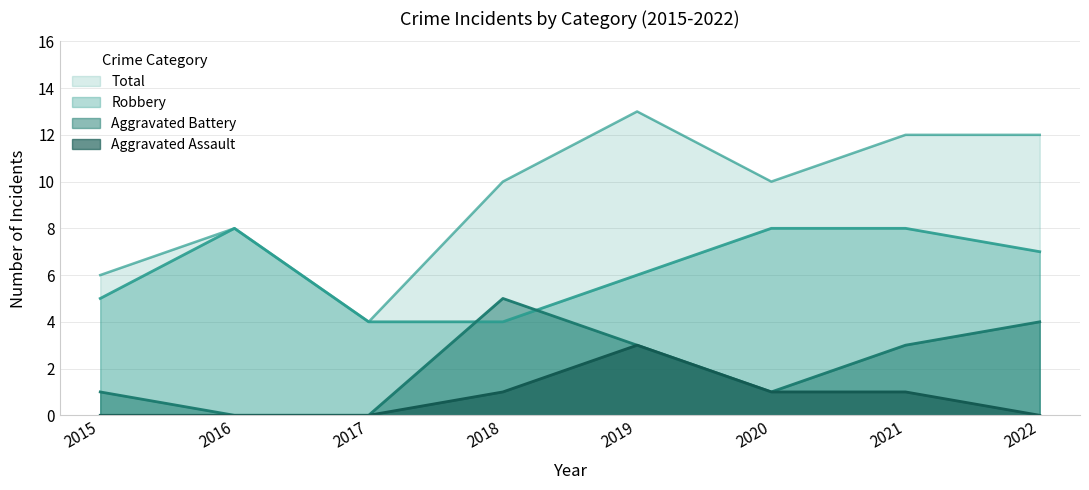

True or false: Aggravated Assault and Robbery cross at least once.

False